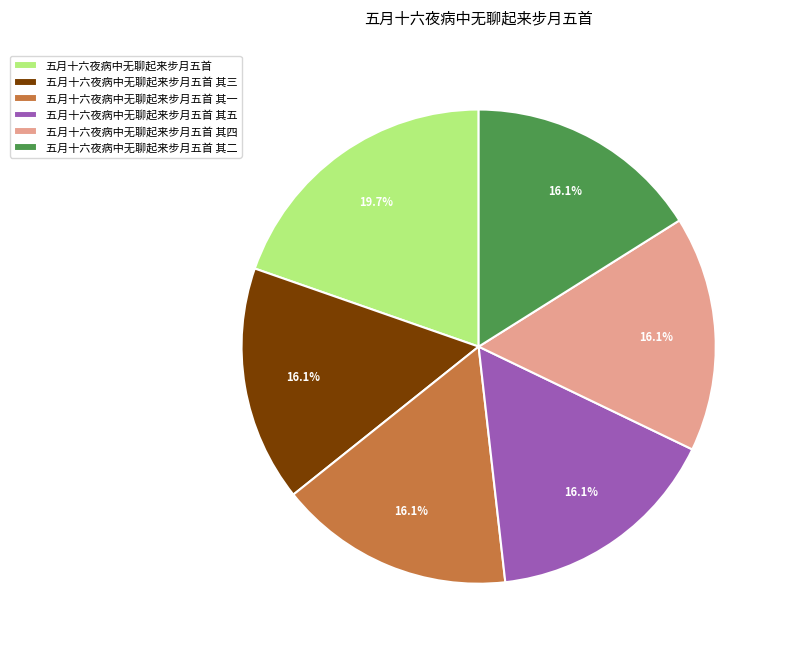

What percentage is the 五月十六夜病中无聊起来步月五首 其三 slice, to the nearest percent?

16%